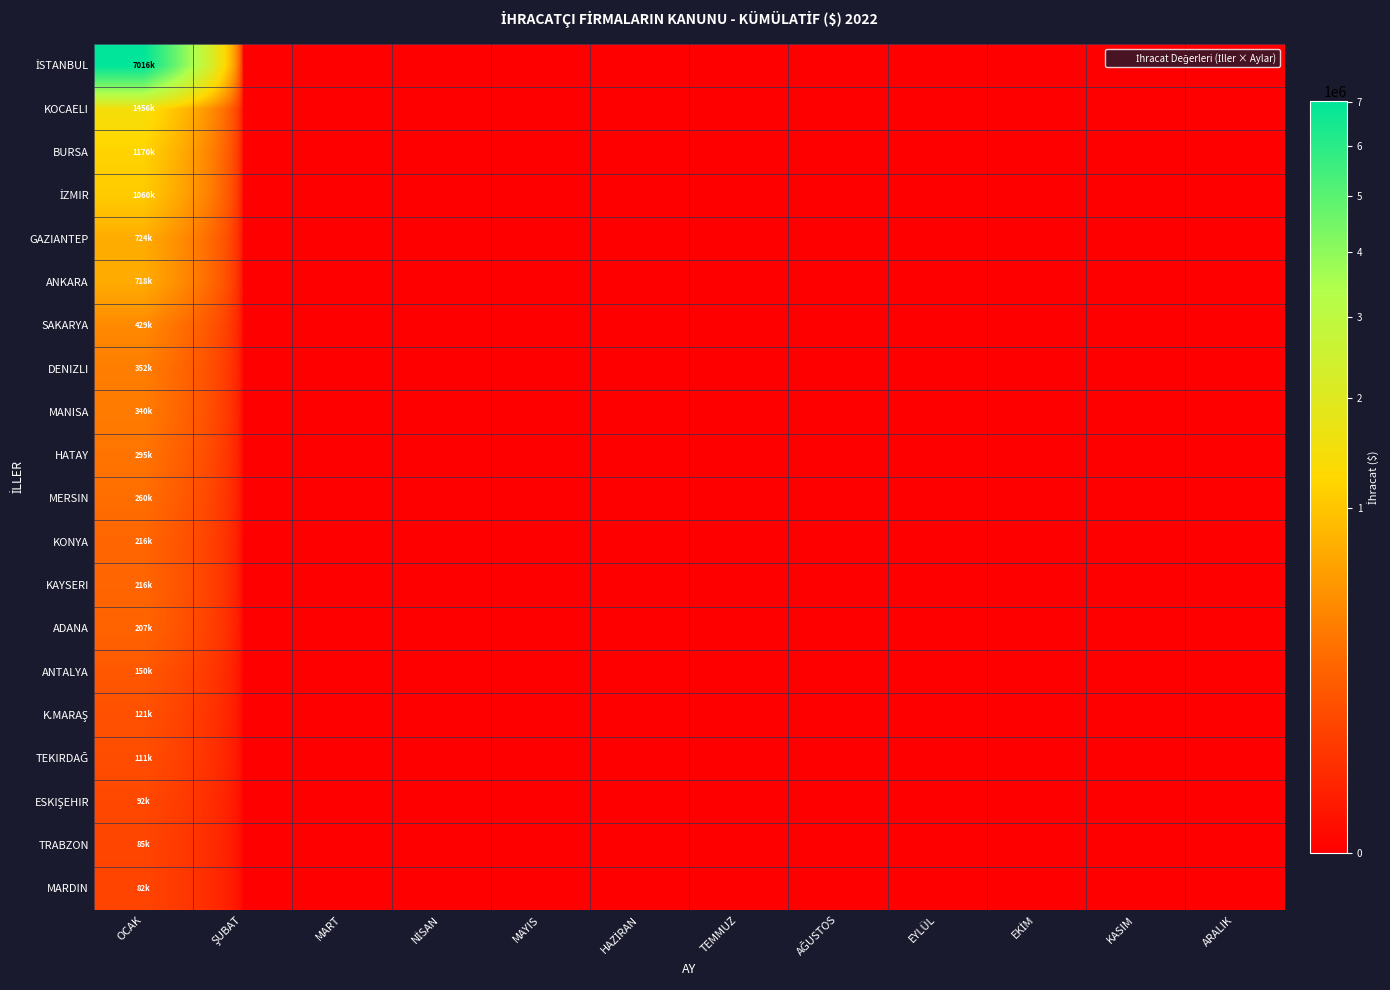

Which series has the largest total across all categories?

İSTANBUL